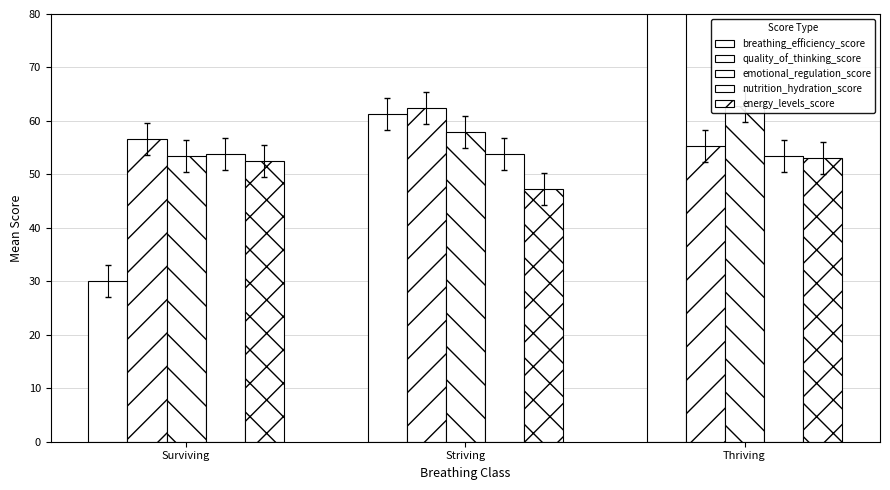

How many bars are there in total?

15